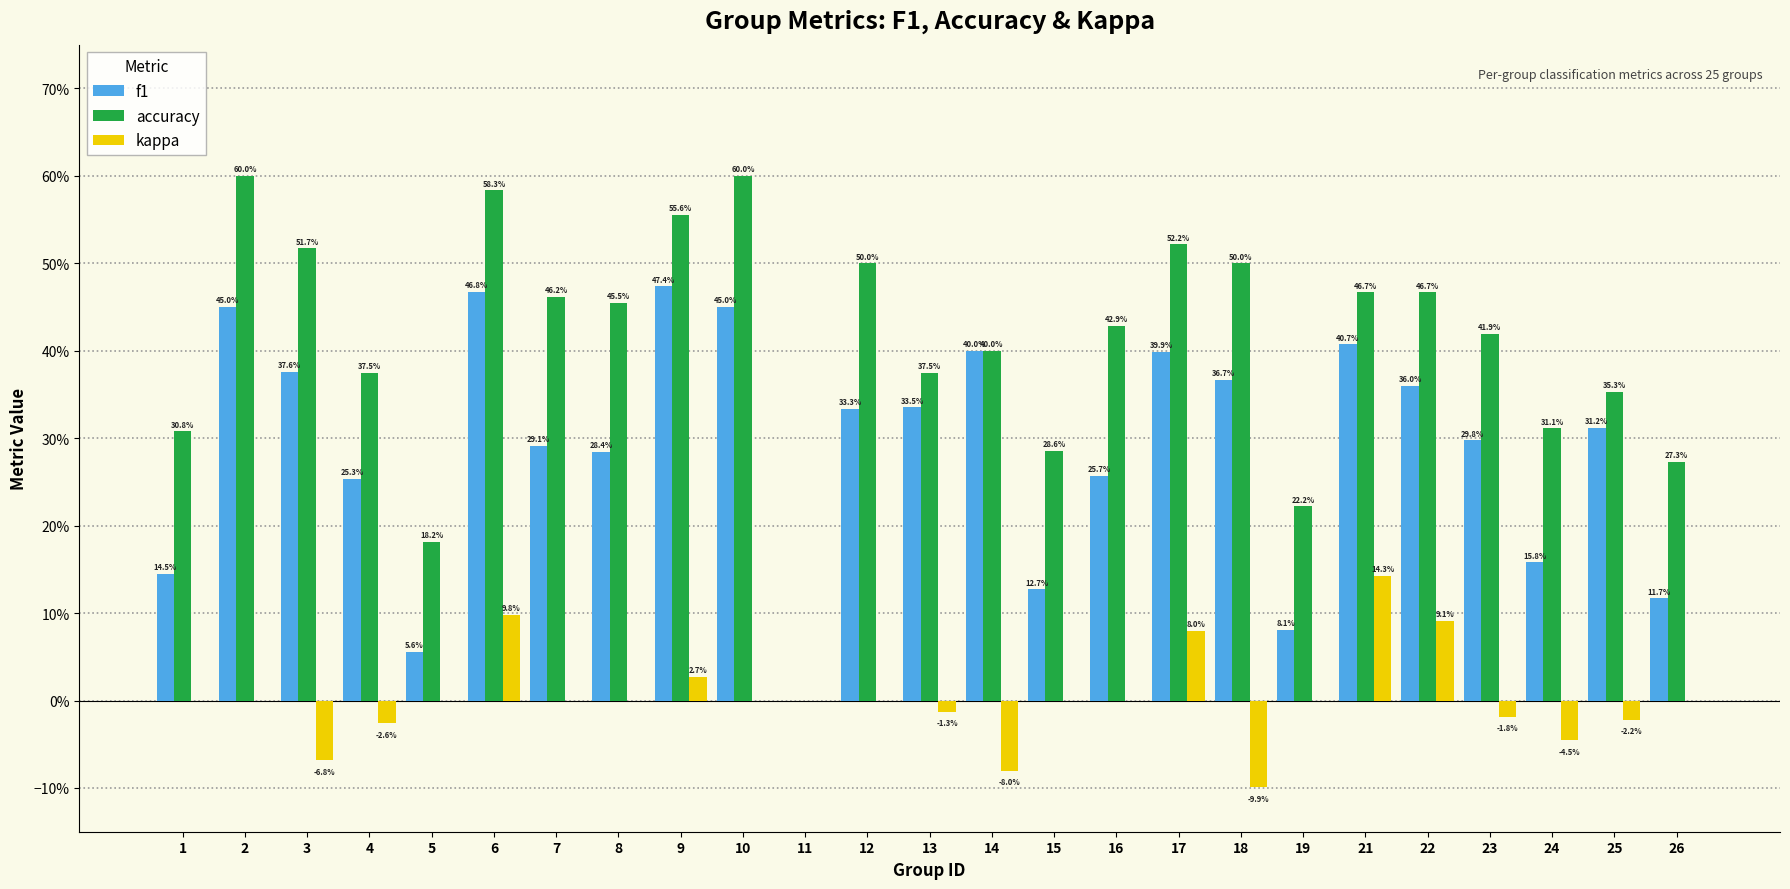

Are the bars grouped side by side (vs. stacked)?

Yes